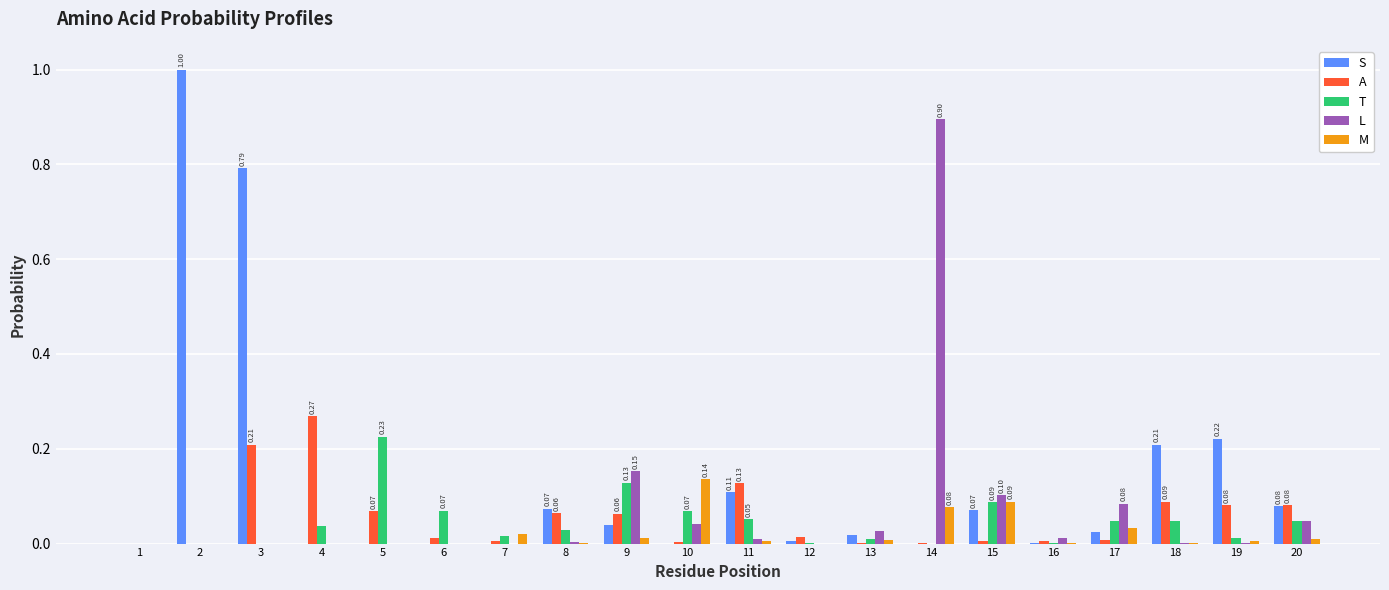

Is the value of T at 11 greater than the value of M at 16?

Yes